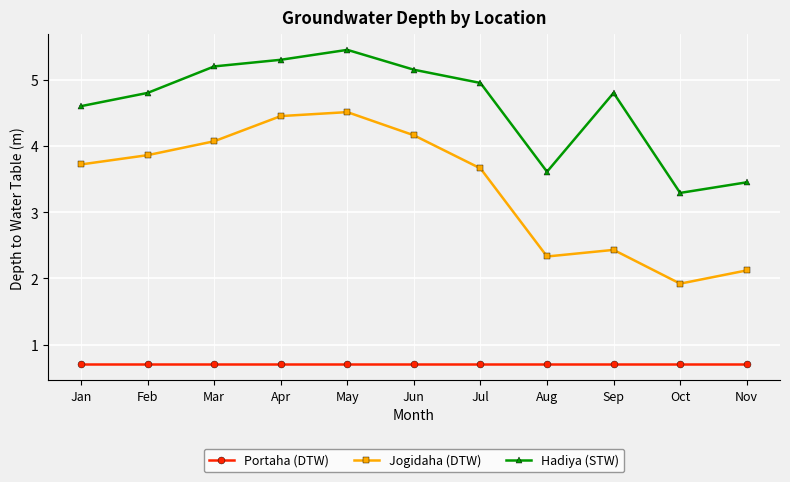

Where is the first local maximum for Jogidaha (DTW)?

May